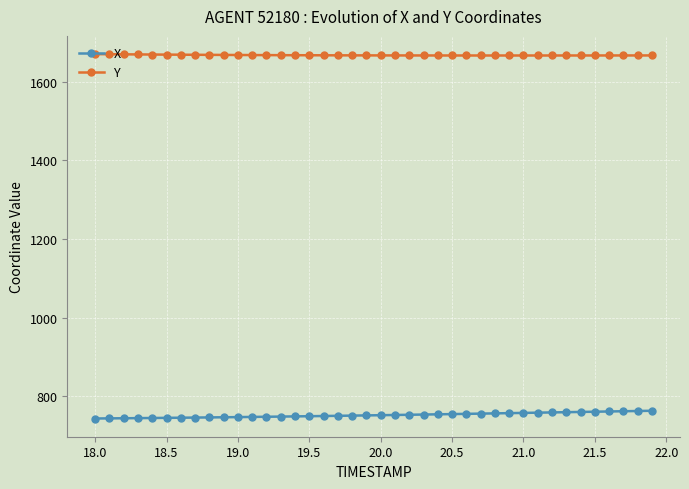

Rank the series by their maximum value, from lowest to highest.

X, Y